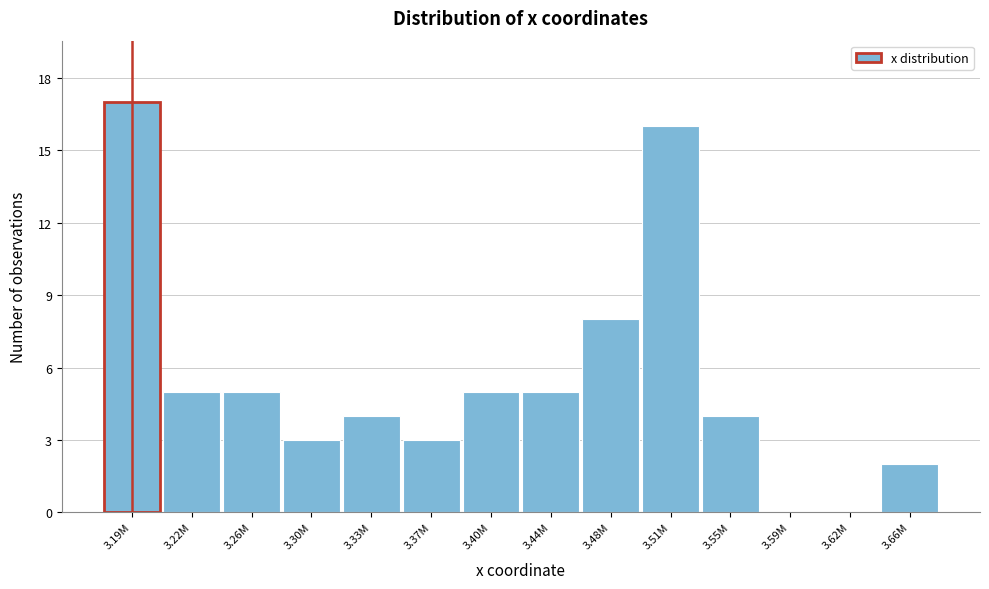

Reading right to left, what are all the values shown in this chart?

3.66M=2	3.62M=0	3.59M=0	3.55M=4	3.51M=16	3.48M=8	3.44M=5	3.40M=5	3.37M=3	3.33M=4	3.30M=3	3.26M=5	3.22M=5	3.19M=17